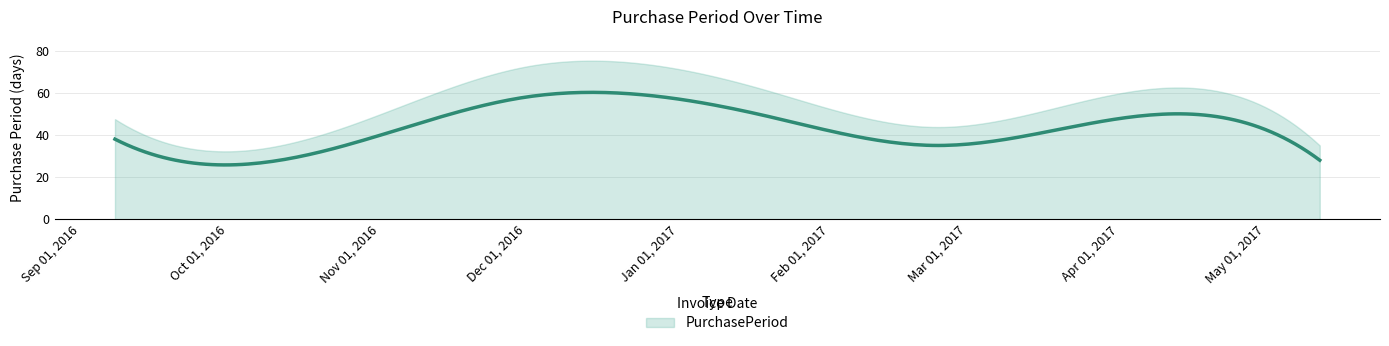

How many interior local peaks (higher than both neighbors) does the data have?

2